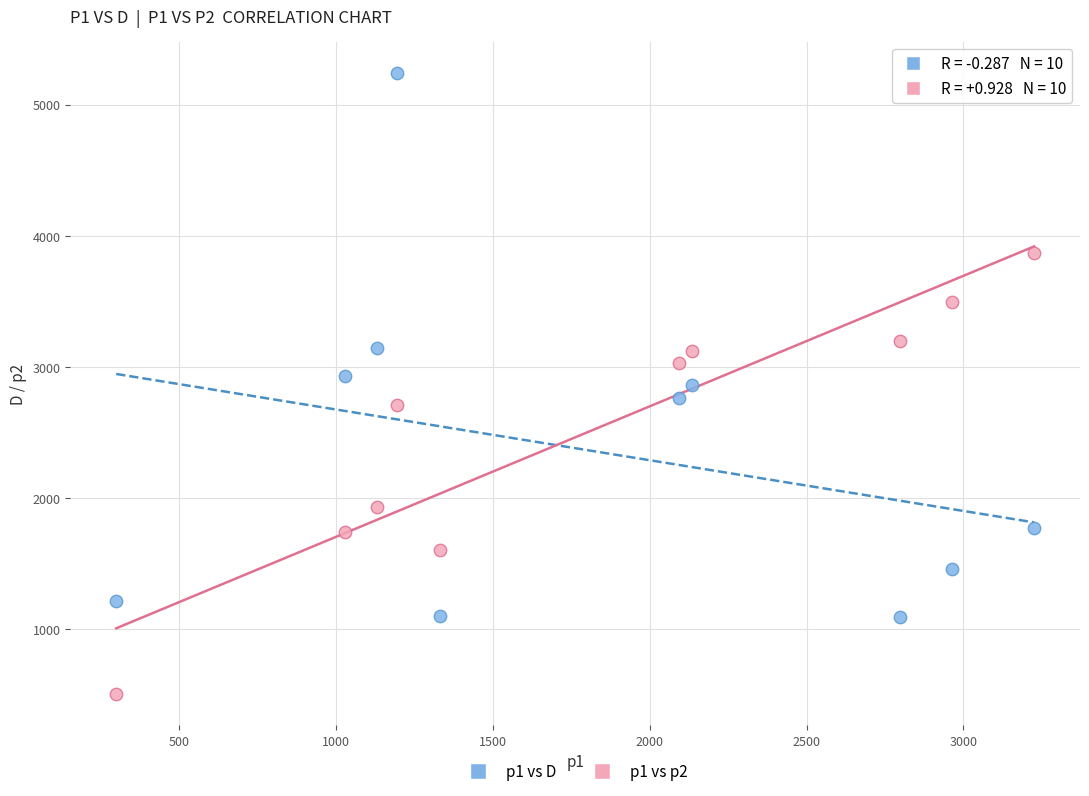

Which series contains the lowest Y value?

p1 vs p2